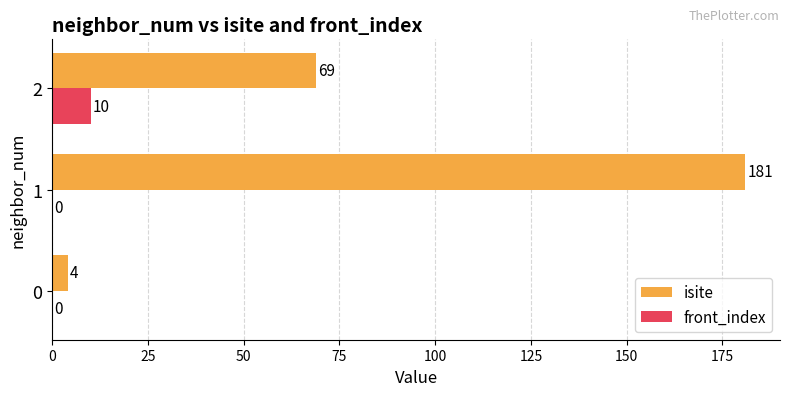

Which series has the largest total across all categories?

isite